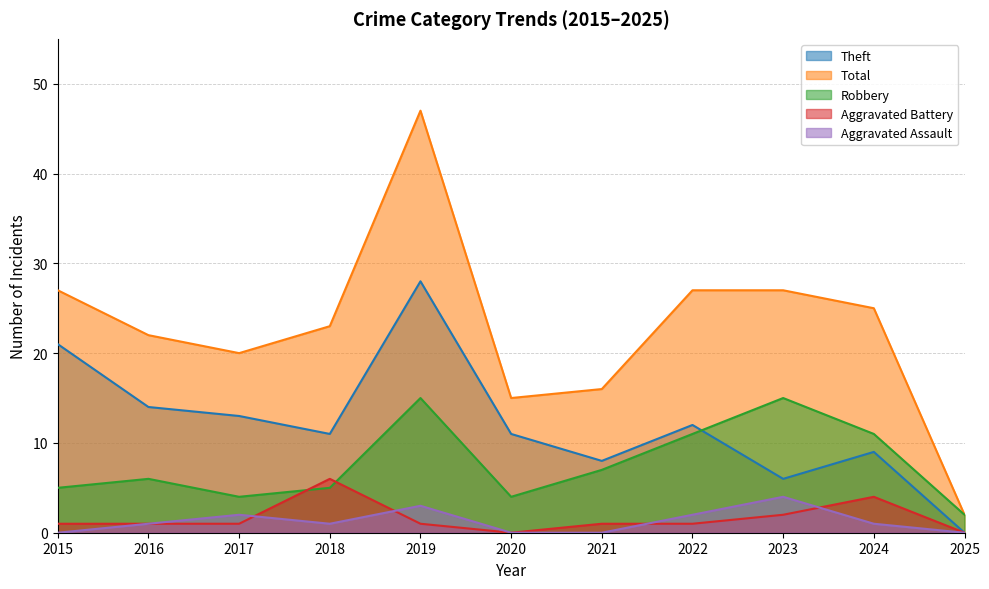

What is the sum of the Aggravated Battery values at 2022 and 2016?

2